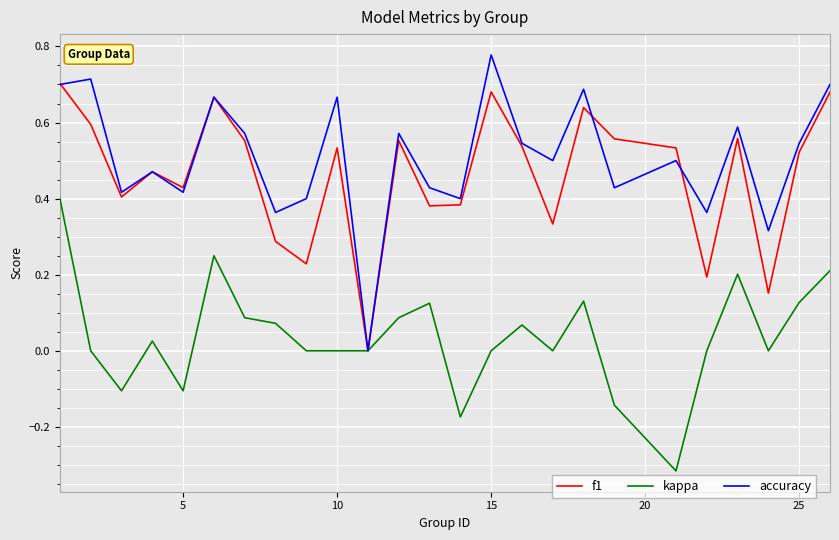

Which series has the widest spread of values?

accuracy